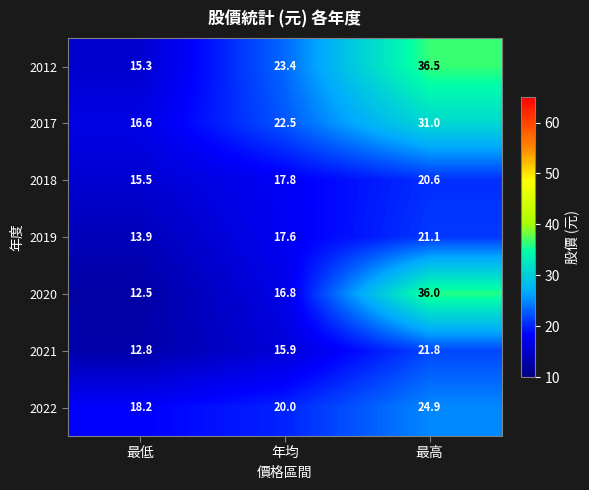

What is the minimum value shown in the chart?

12.5